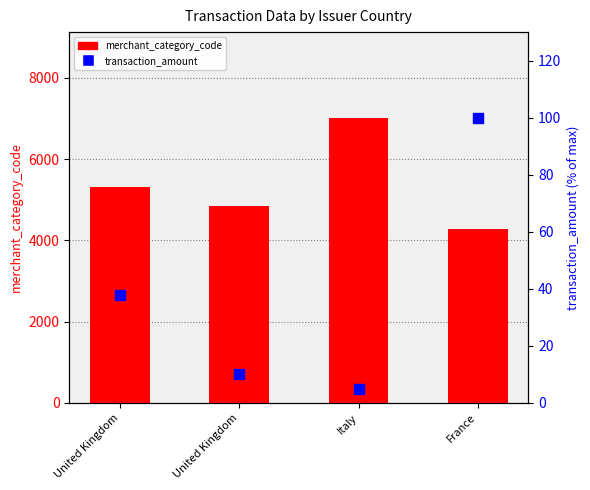

Which series has the largest total across all categories?

merchant_category_code